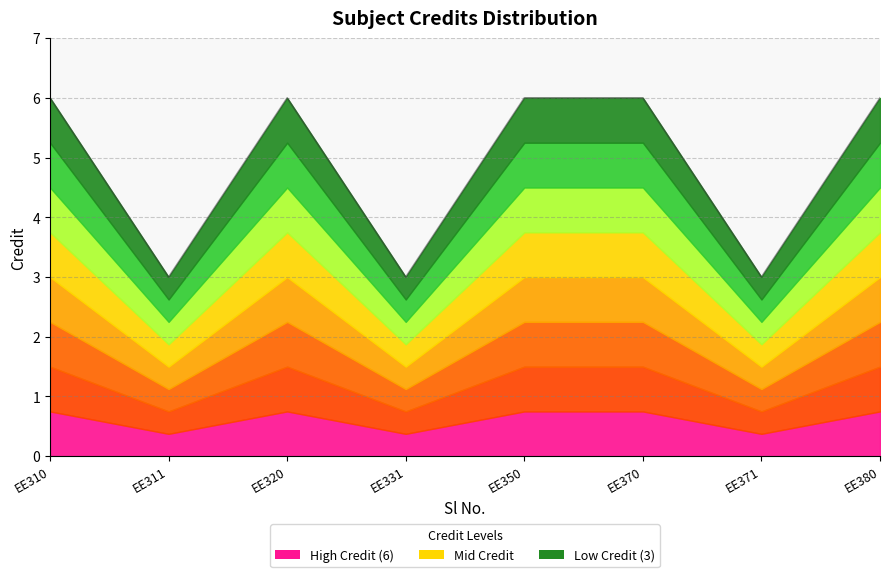

How many data points are less than 6?

3